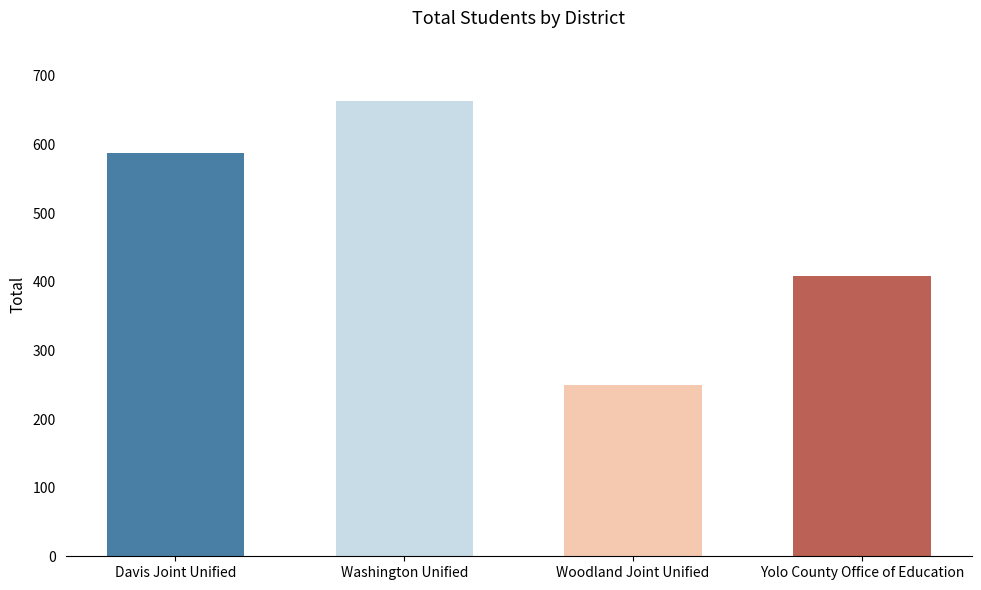

Reading left to right, transcribe all the data shown in this chart.

Davis Joint Unified=588	Washington Unified=664	Woodland Joint Unified=249	Yolo County Office of Education=409